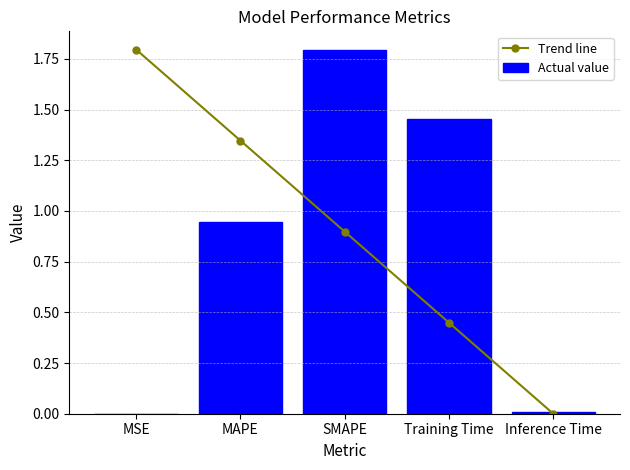

At which category is the sum across all series the highest?

SMAPE